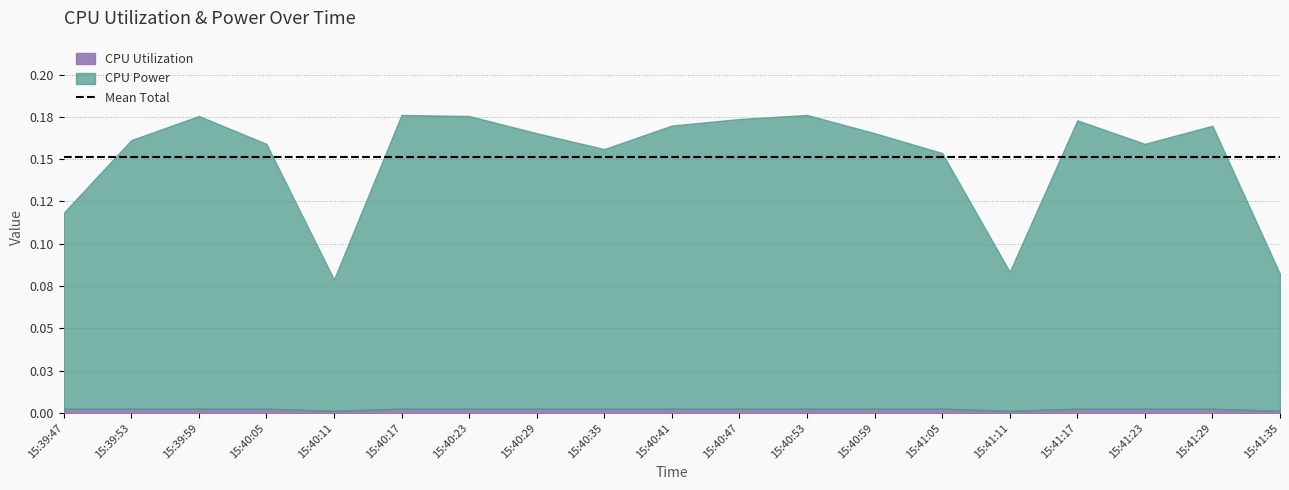

True or false: CPU Power and CPU Utilization intersect in this chart.

False